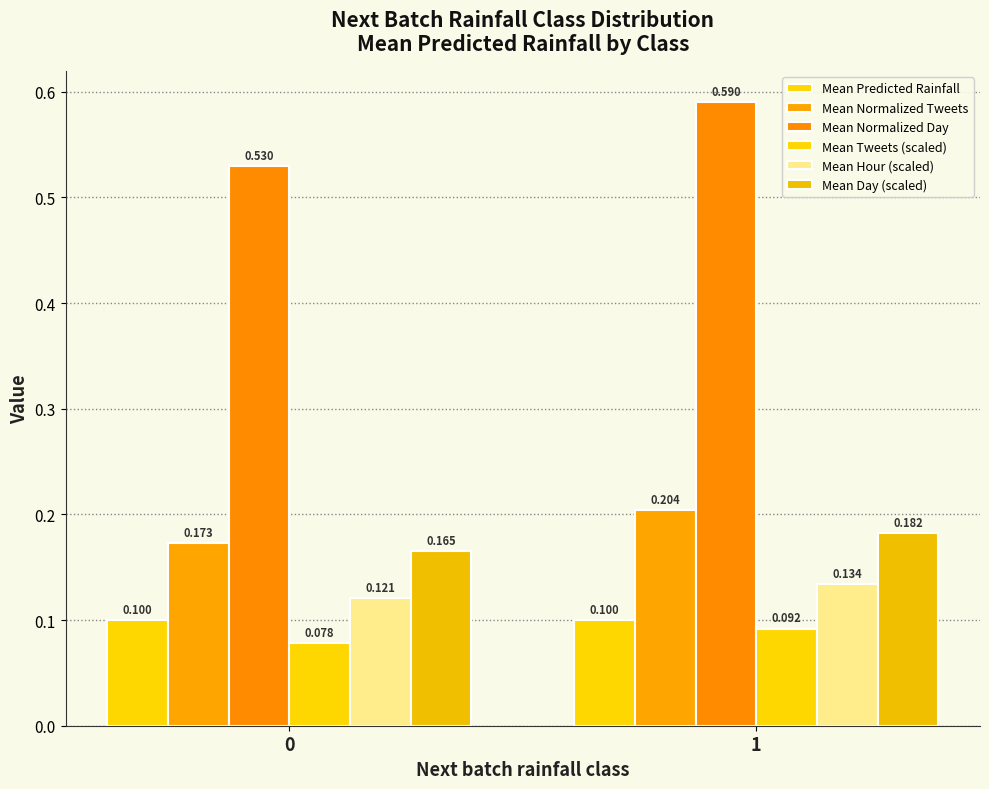

Is the value of Mean Normalized Tweets at 1 greater than the value of Mean Tweets (scaled) at 0?

Yes